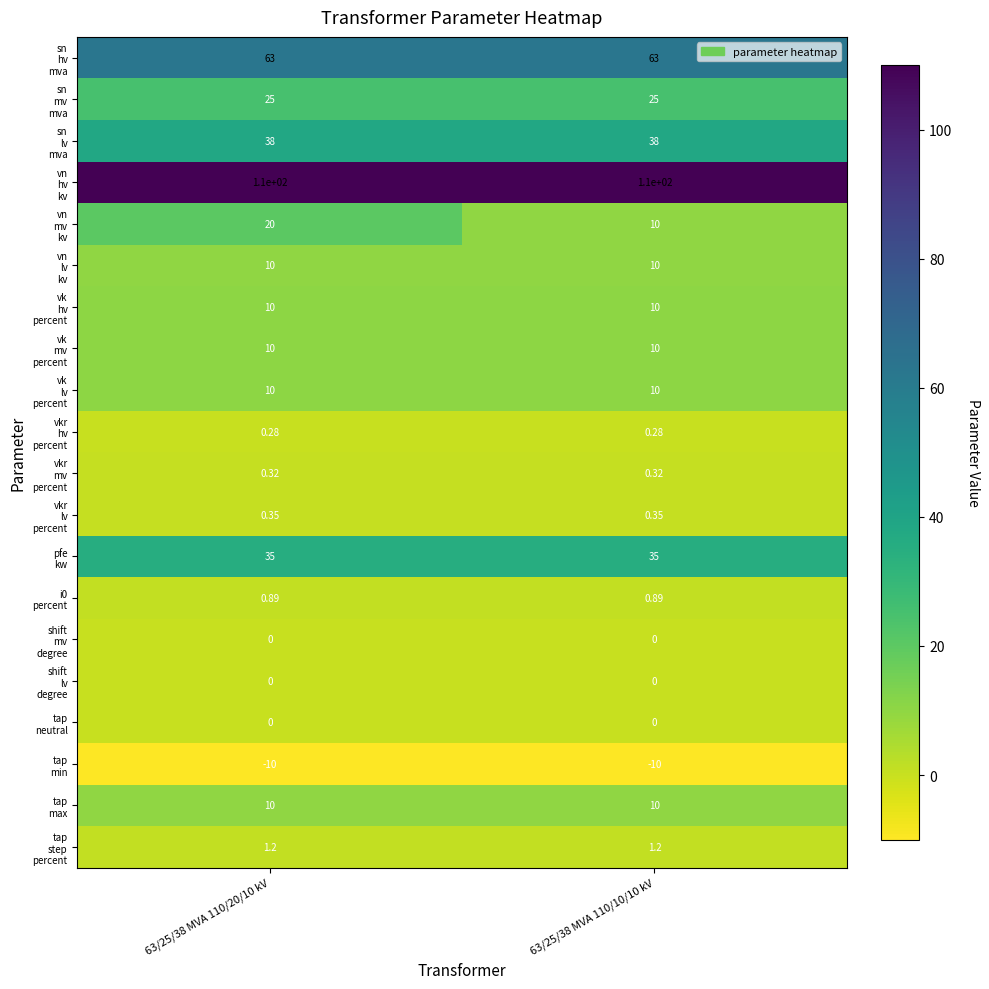

Which label corresponds to the smallest value in the chart?

63/25/38 MVA 110/20/10 kV